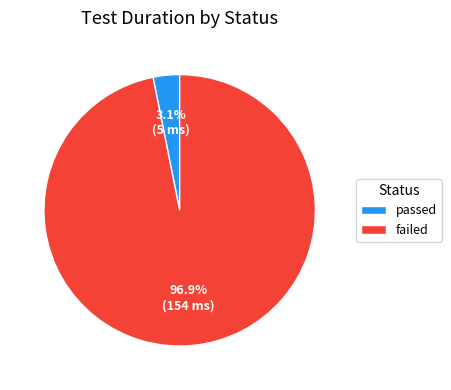

What is the largest slice in the pie chart?

failed